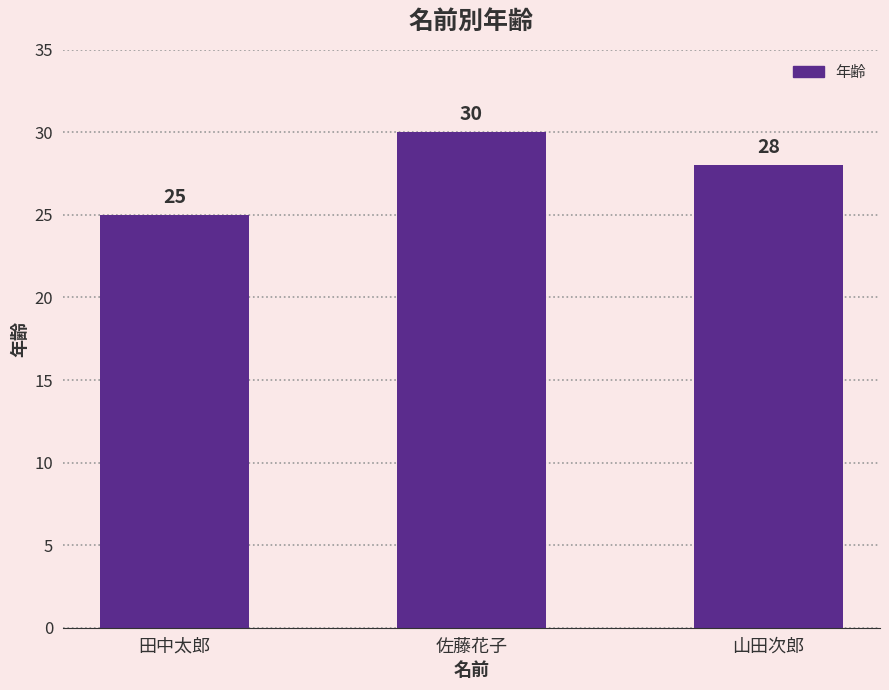

What is the difference between the values at 佐藤花子 and 山田次郎?

2